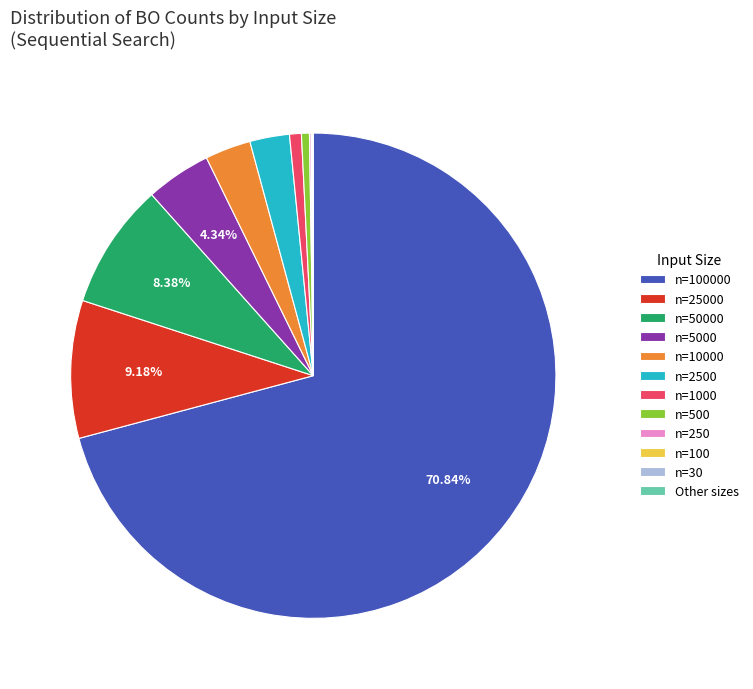

Is there a majority slice in this chart?

Yes